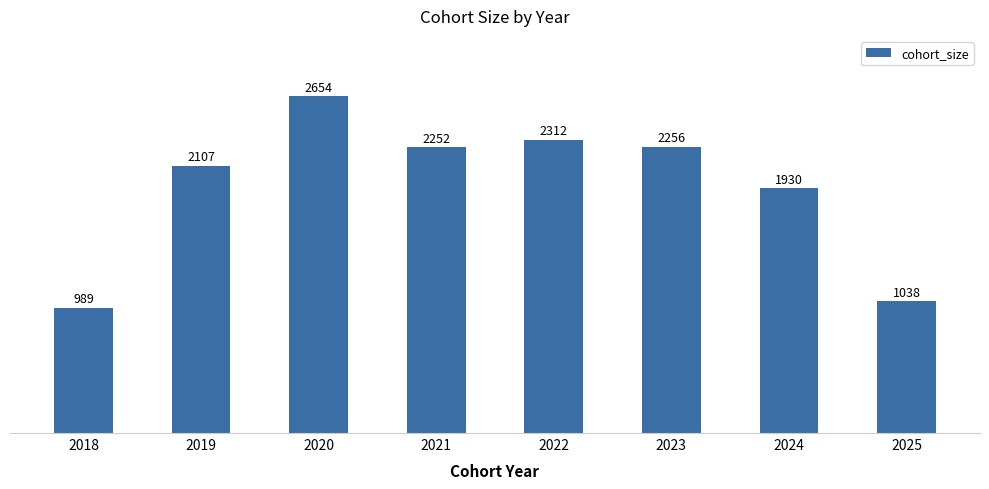

What is the sum of all values?

15538